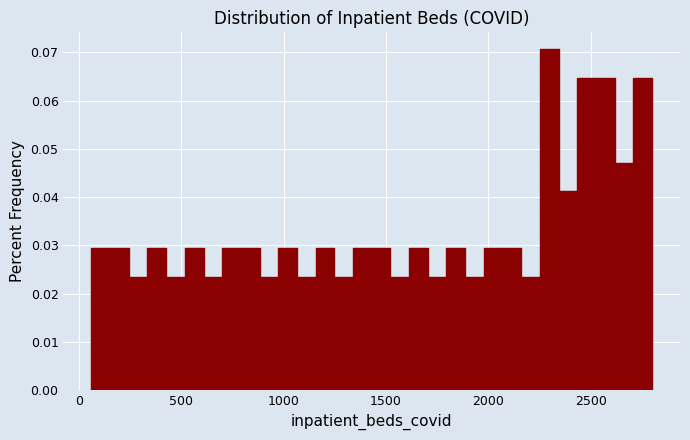

Around what value on the x-axis is the tallest bar? Give the approximate position of its centre, as read against the axis.

2300